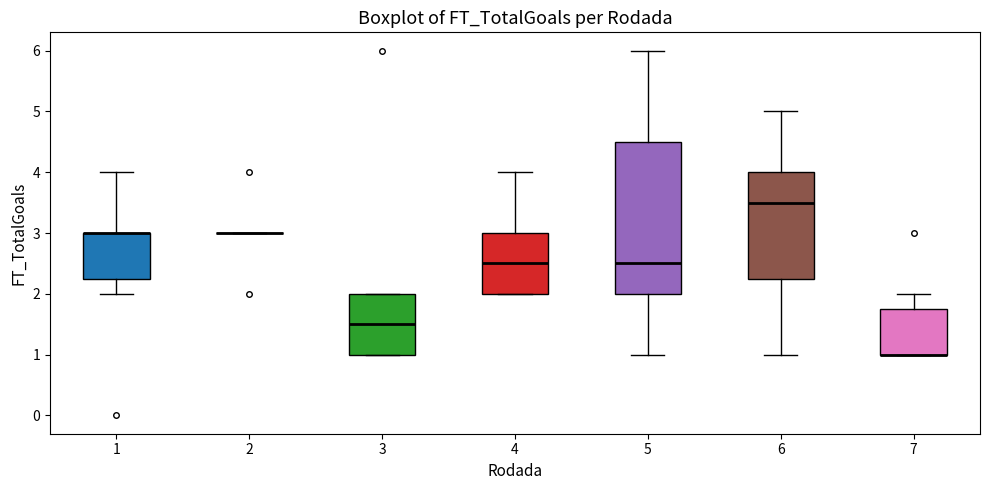

Which box is the tallest, from its lower edge to its upper edge?

5